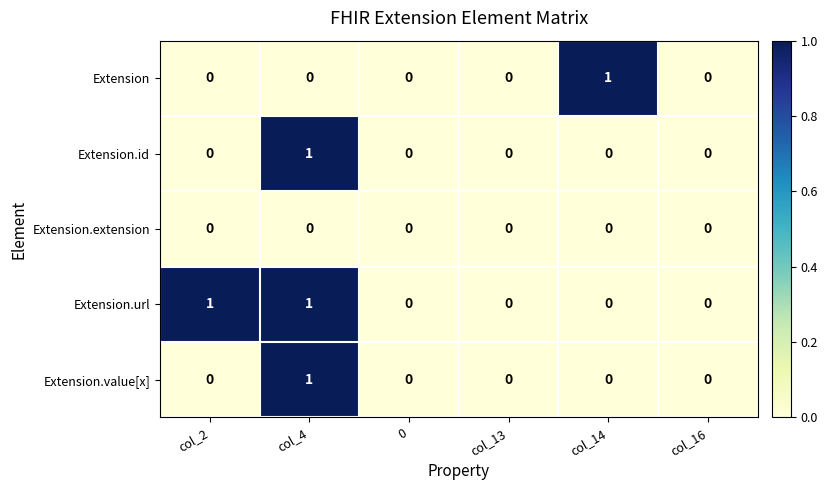

True or false: Extension has a value of 0 at col_2.

True